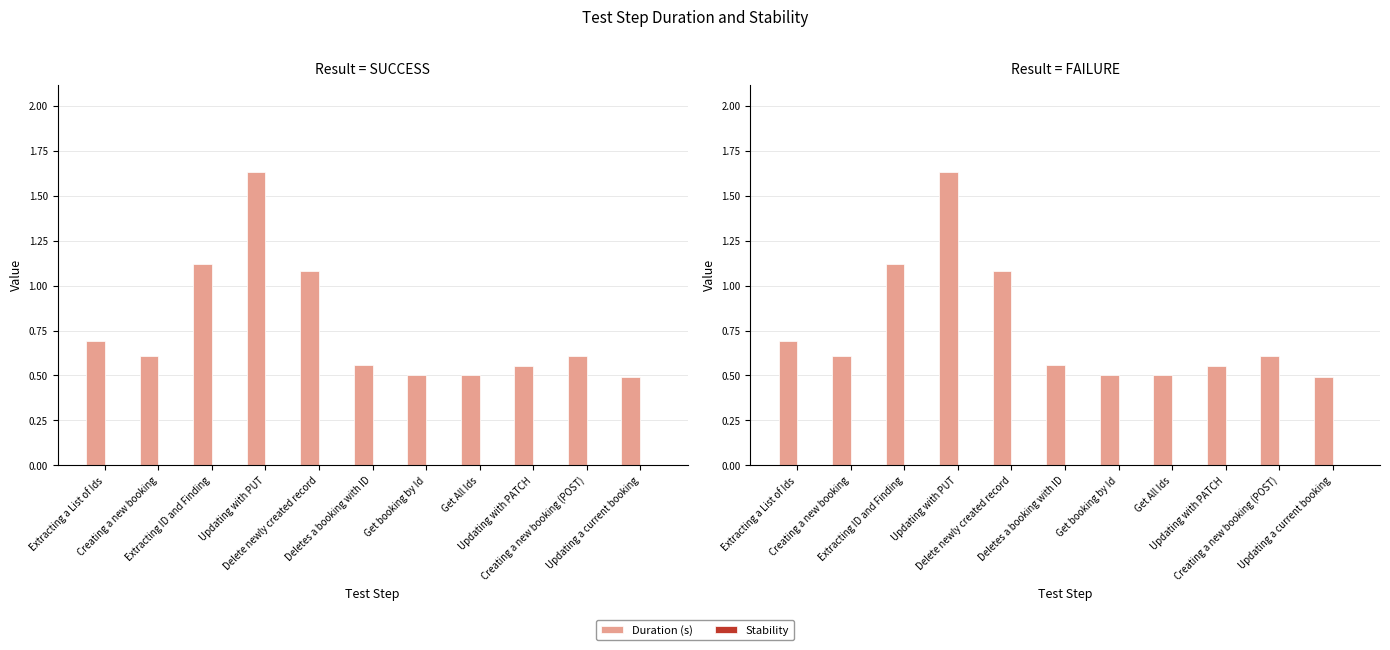

What is the label of the 3rd bar from the left?

Extracting ID and Finding